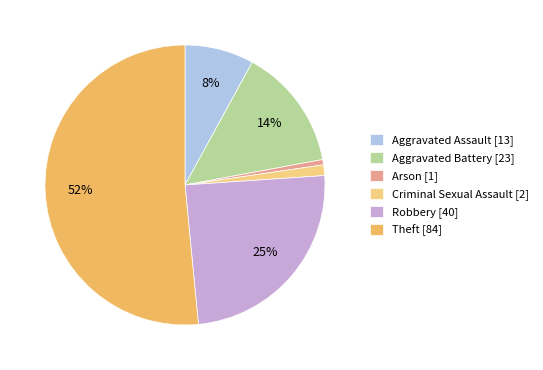

Count the number of slices in the pie.

6